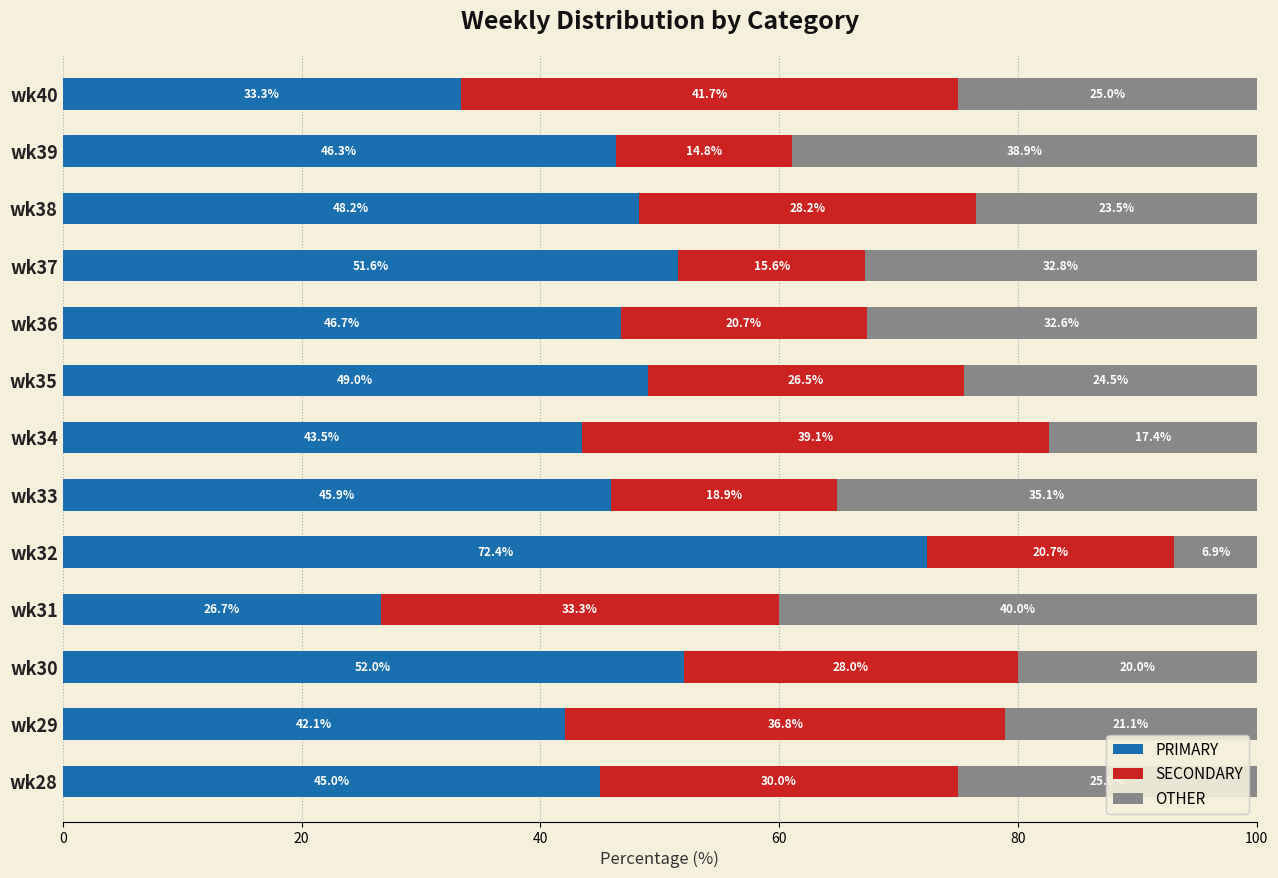

True or false: PRIMARY has a value of 43.5 at wk34.

True